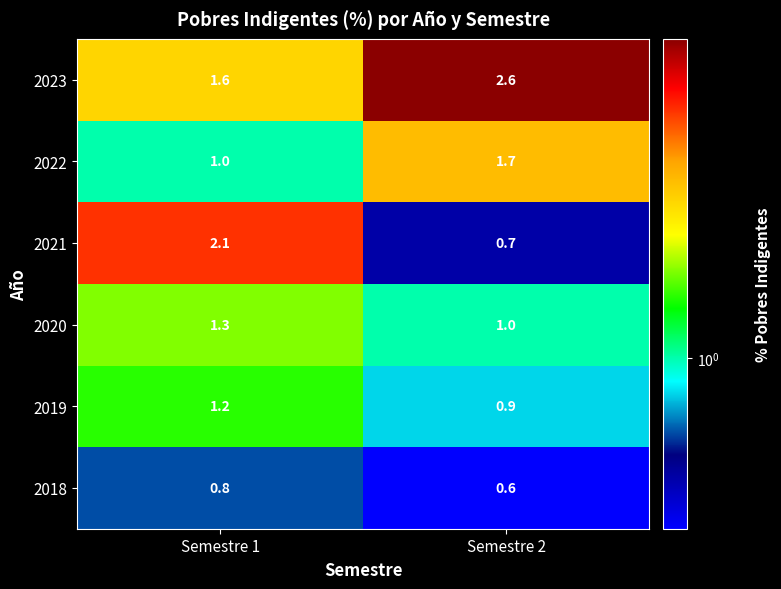

What is the sum of the 2021 values at Semestre 1 and Semestre 2?

2.8